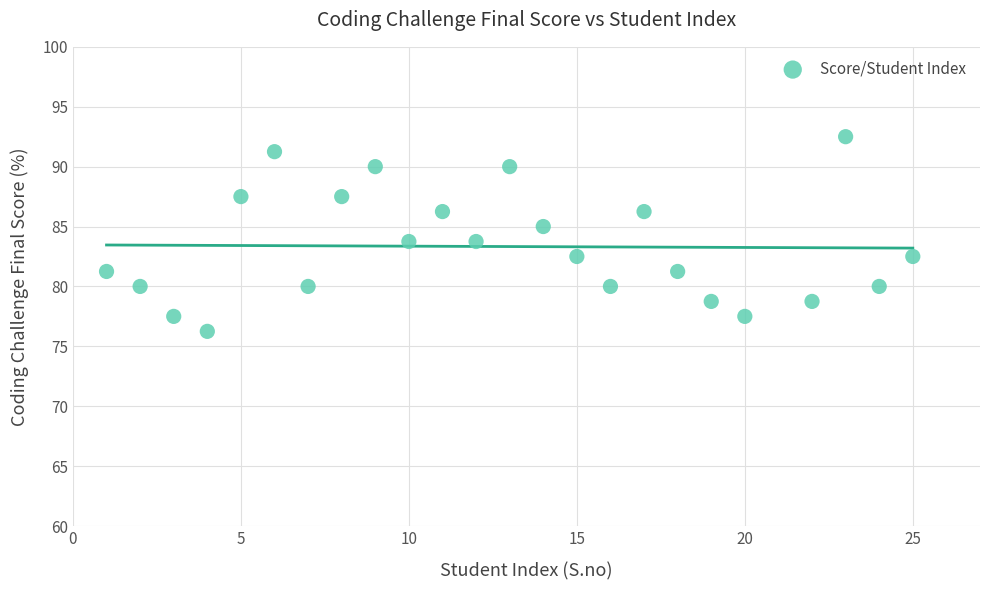

How many data points are displayed?

24